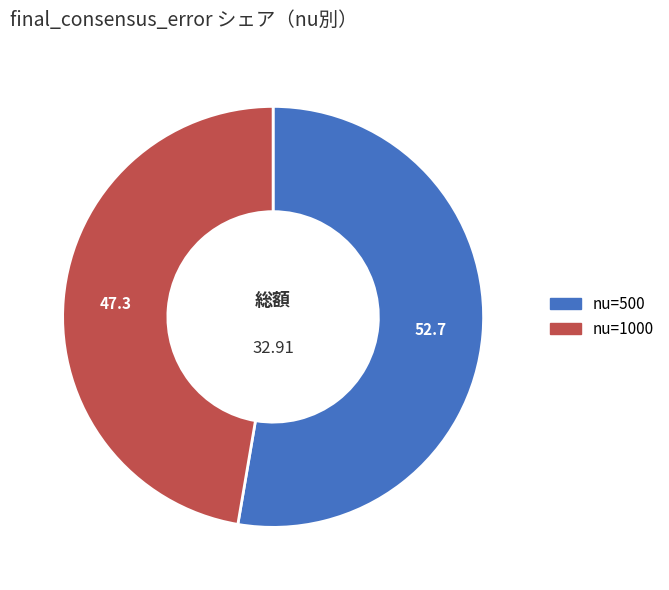

Rank the categories by value from lowest to highest.

nu=1000, nu=500